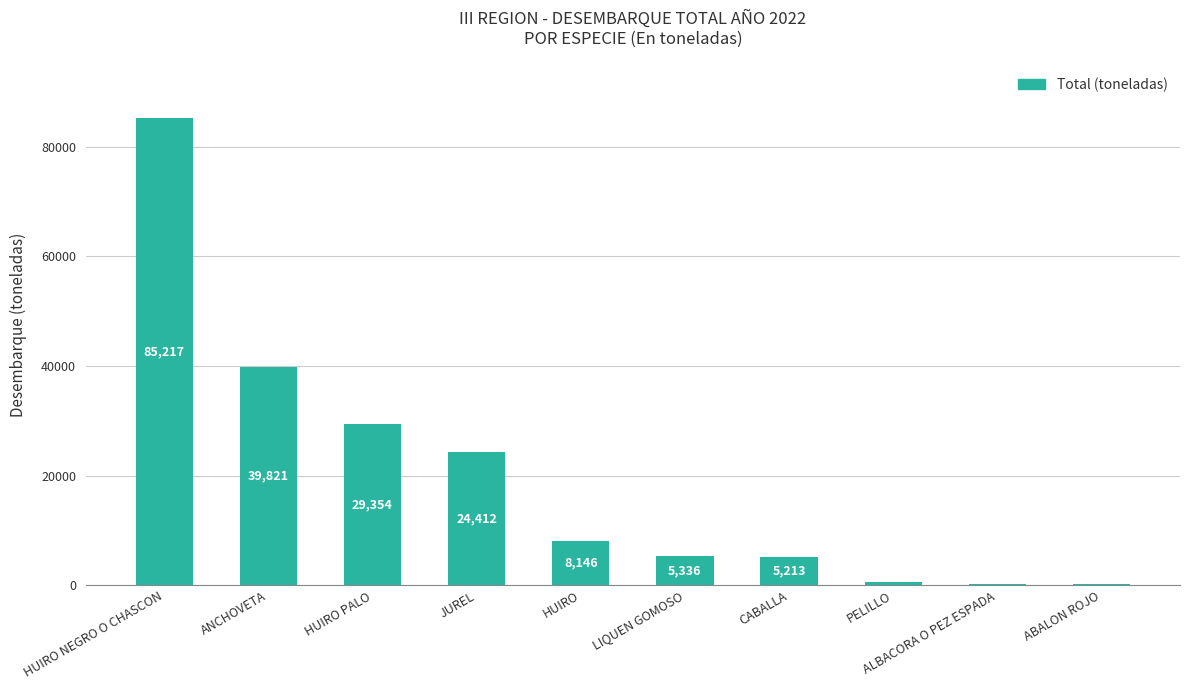

Does the chart contain any negative values?

No